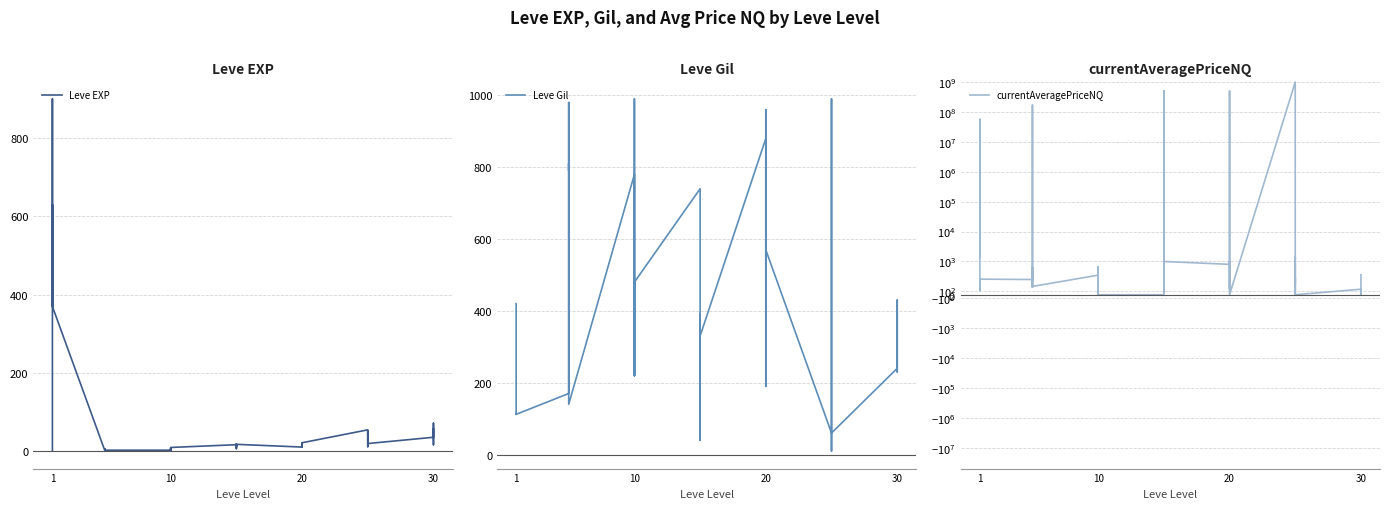

Which series has the largest range (max minus min)?

currentAveragePriceNQ